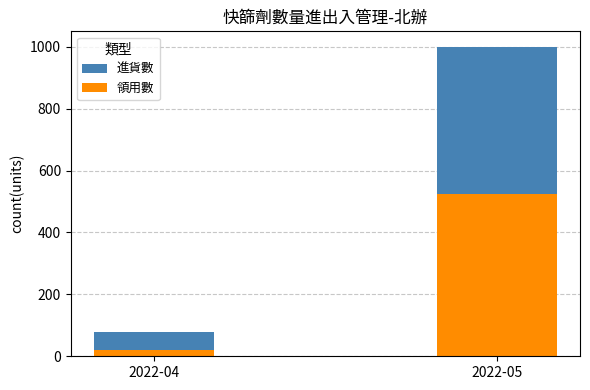

At 2022-05, list the series in order from smallest to largest.

領用數, 進貨數